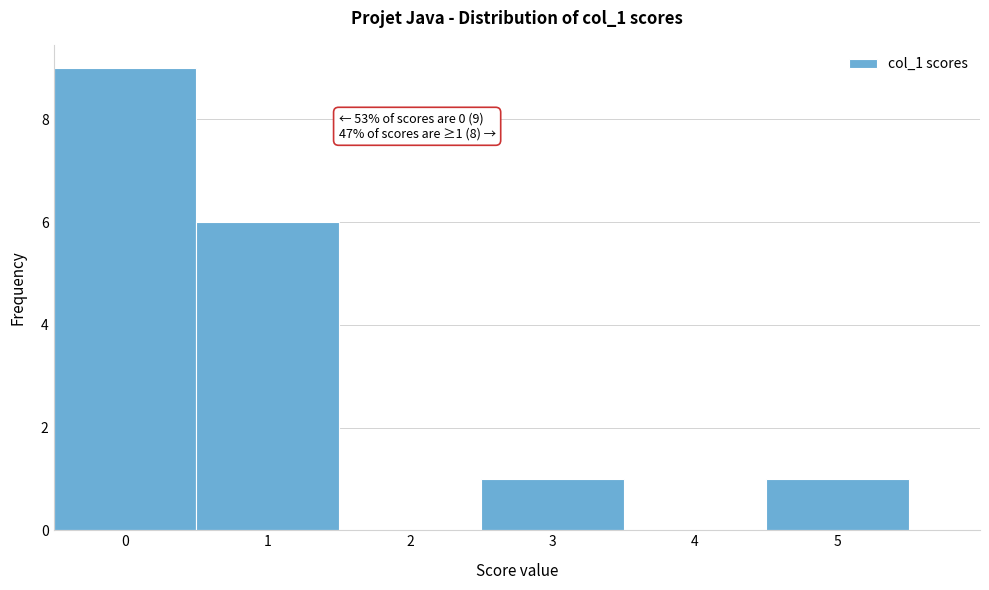

Which range on the x-axis has the tallest bar?

-0.5 to 0.5